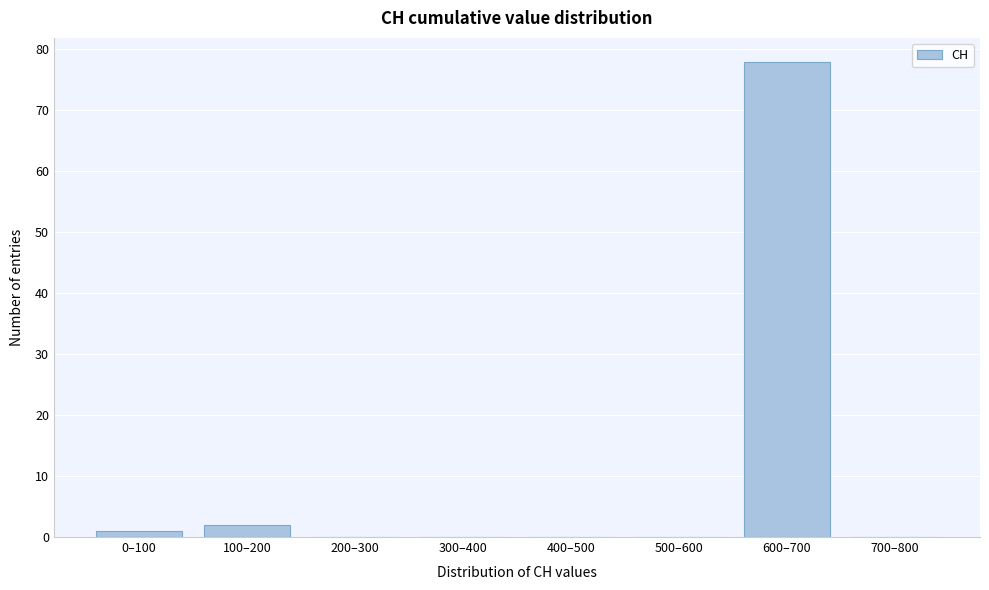

The chart shows a value of 78 at 600–700. True or false?

True